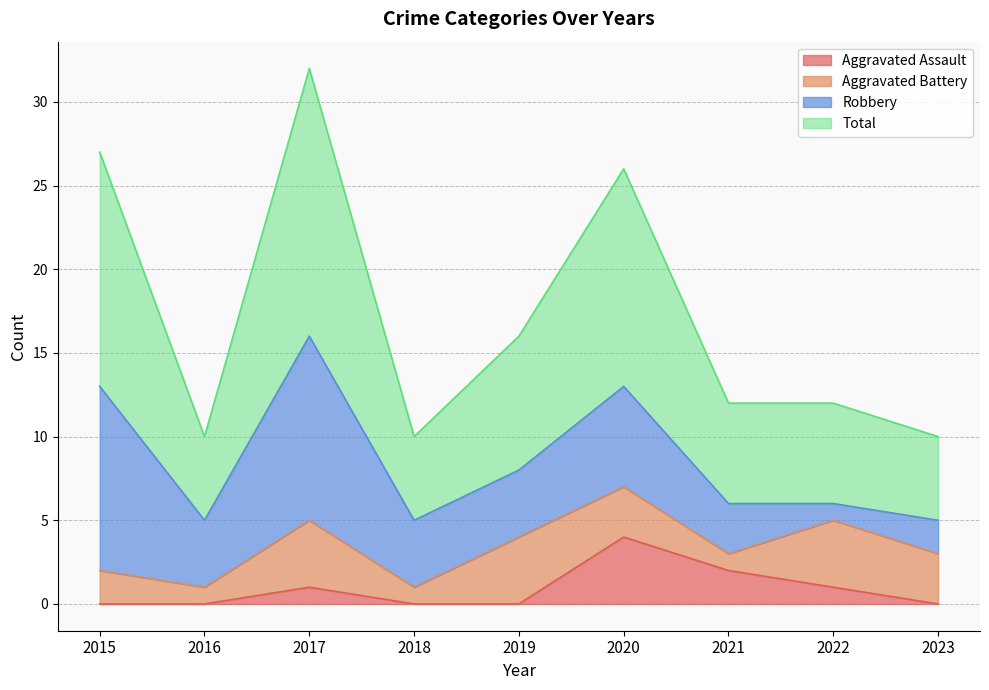

The Aggravated Assault series shows 0 at 2015. True or false?

True